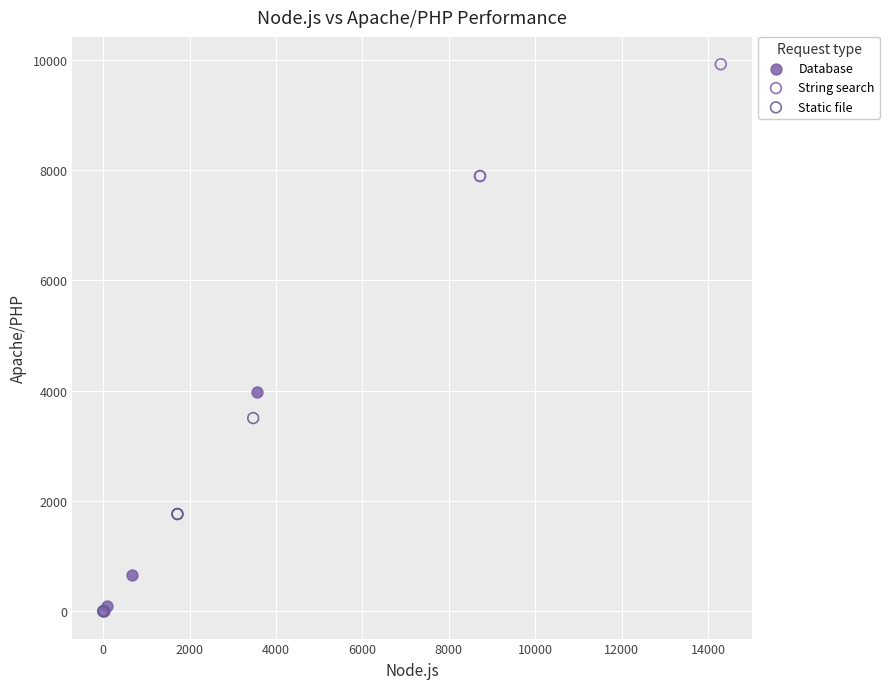

Which series has the widest spread of Y values?

String search